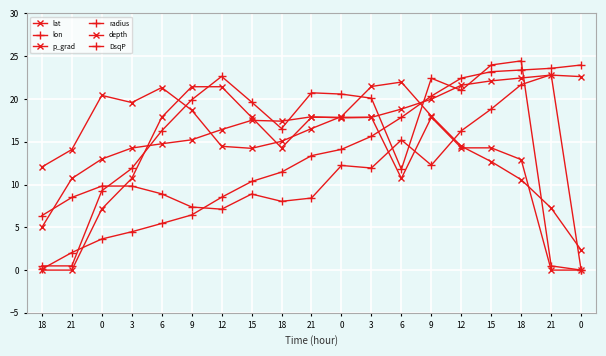

Count the number of categories in the chart.

19